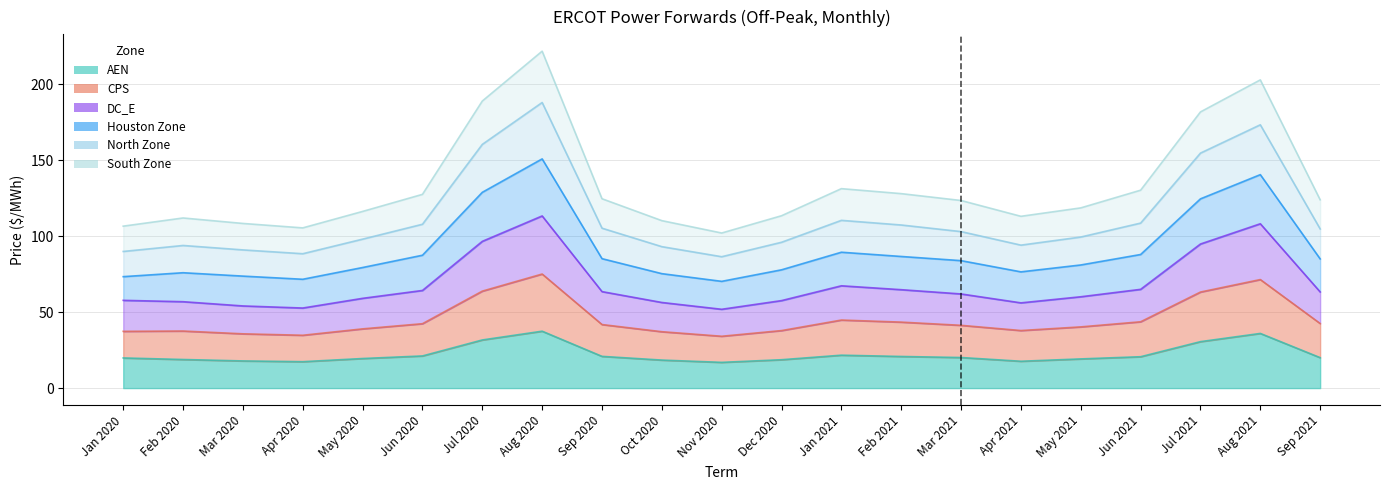

True or false: South Zone and CPS cross at least once.

False